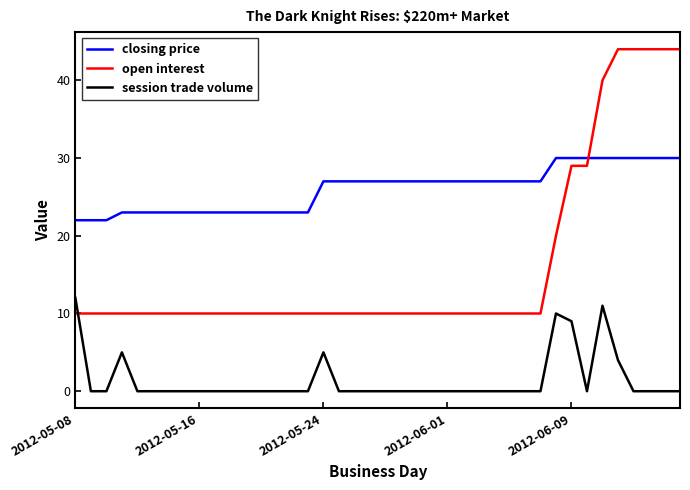

How many times do open interest and session trade volume cross each other?

1